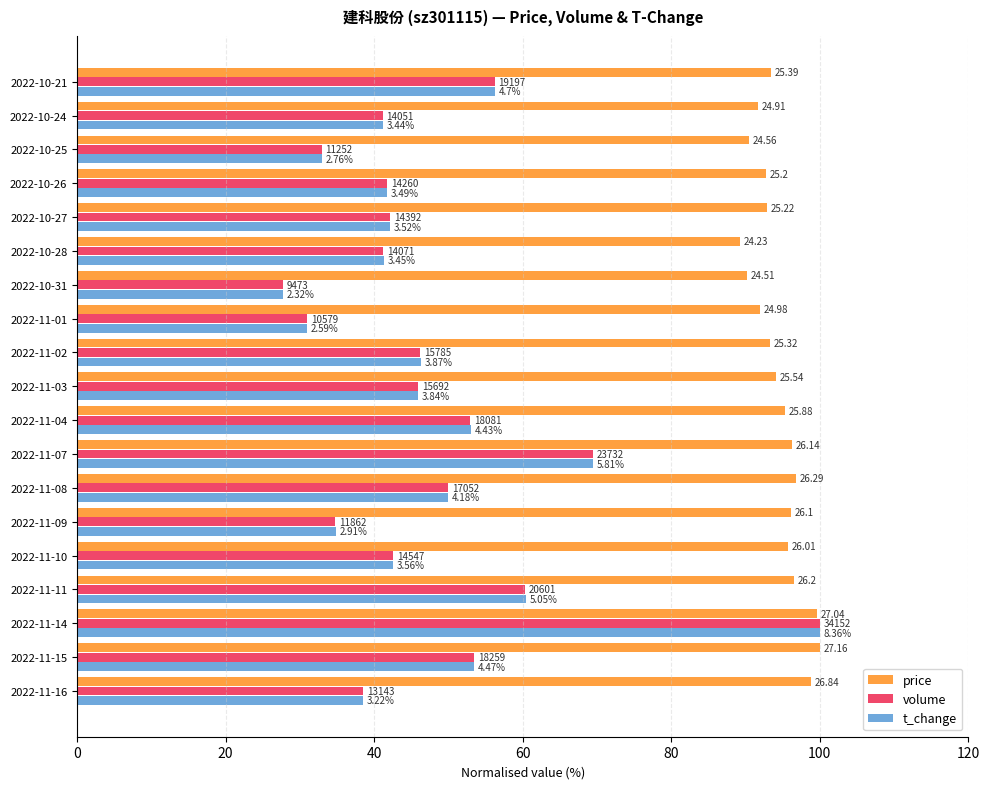

What are all the series names shown in the legend?

price, volume, t_change